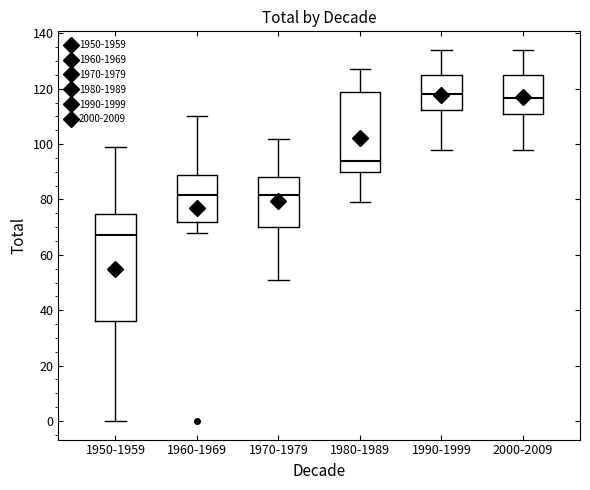

Where does the median line of the box for 1960-1969 sit on the y-axis? The values are not printed on the chart, so give them approximately, as read against the axis.

82